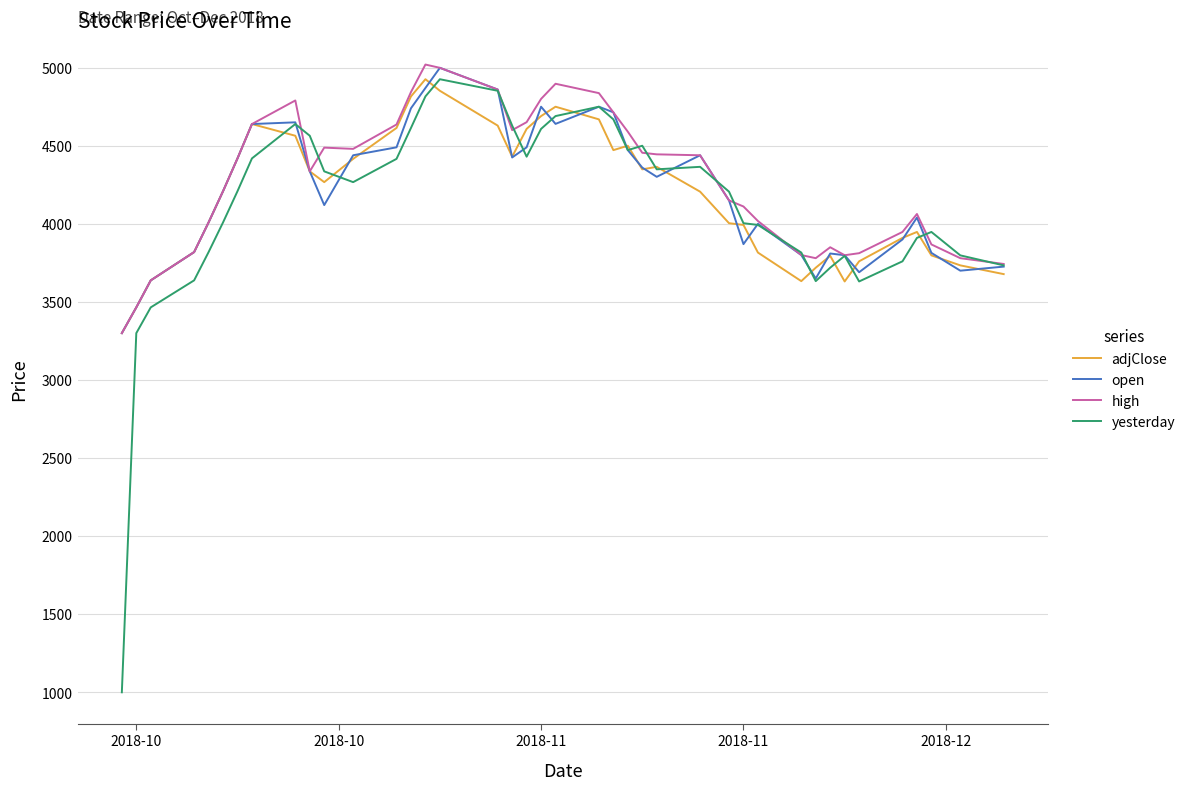

Which series has the largest range (max minus min)?

yesterday